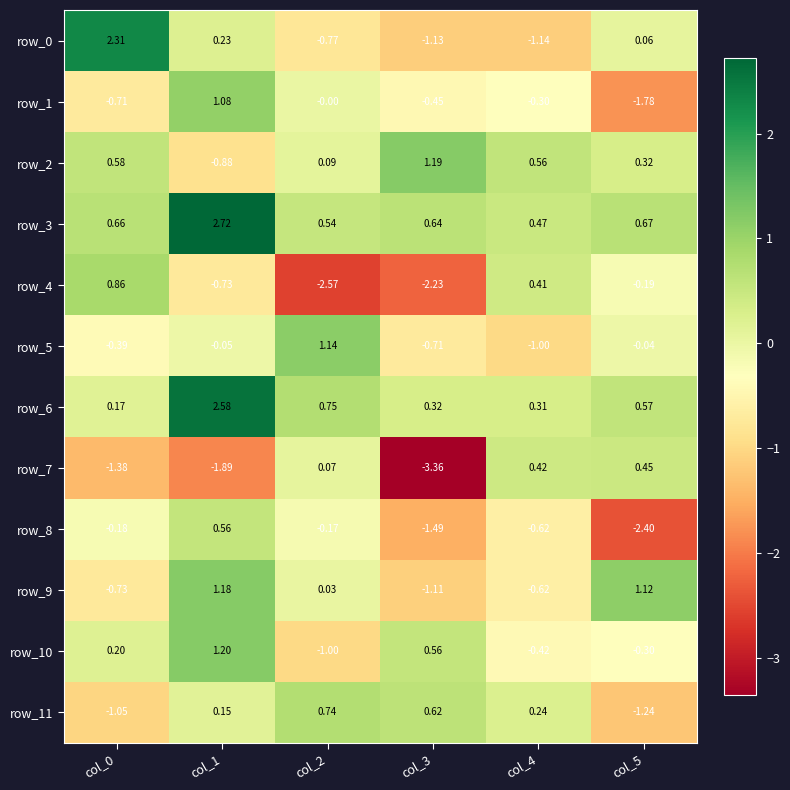

Is the value of row_6 at col_5 greater than the value of row_9 at col_3?

Yes